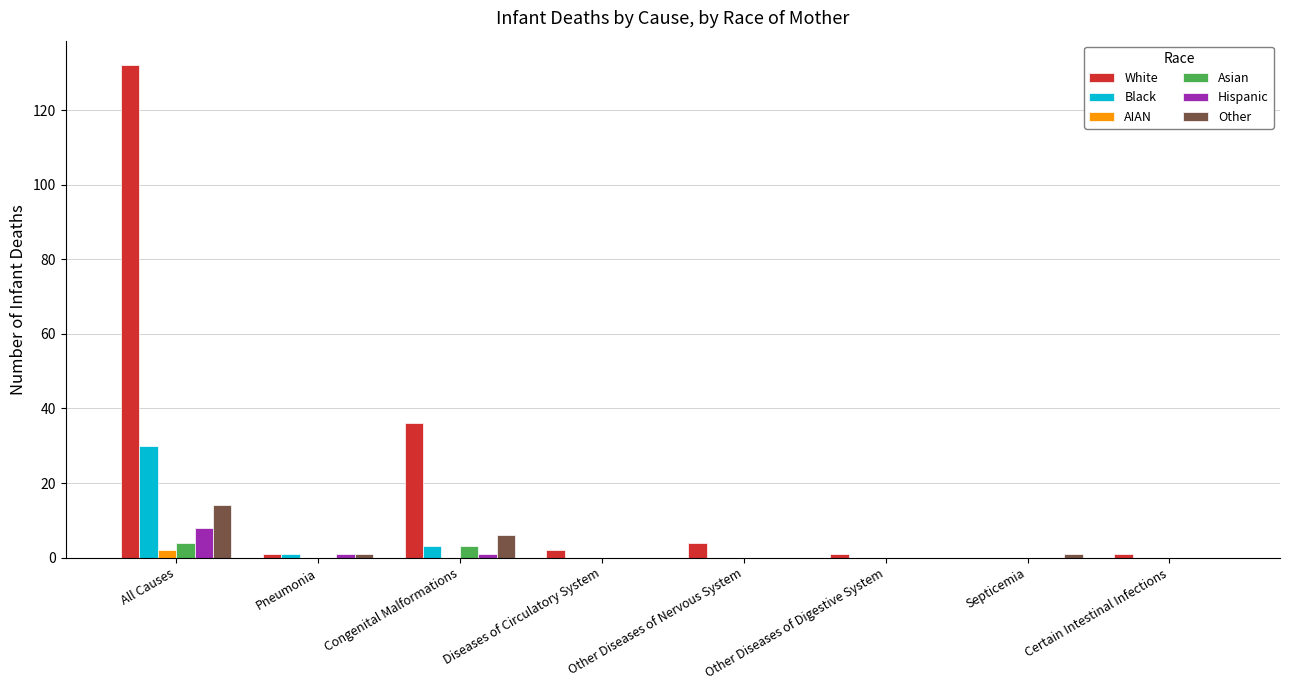

The Other series shows 0 at Certain Intestinal Infections. True or false?

True